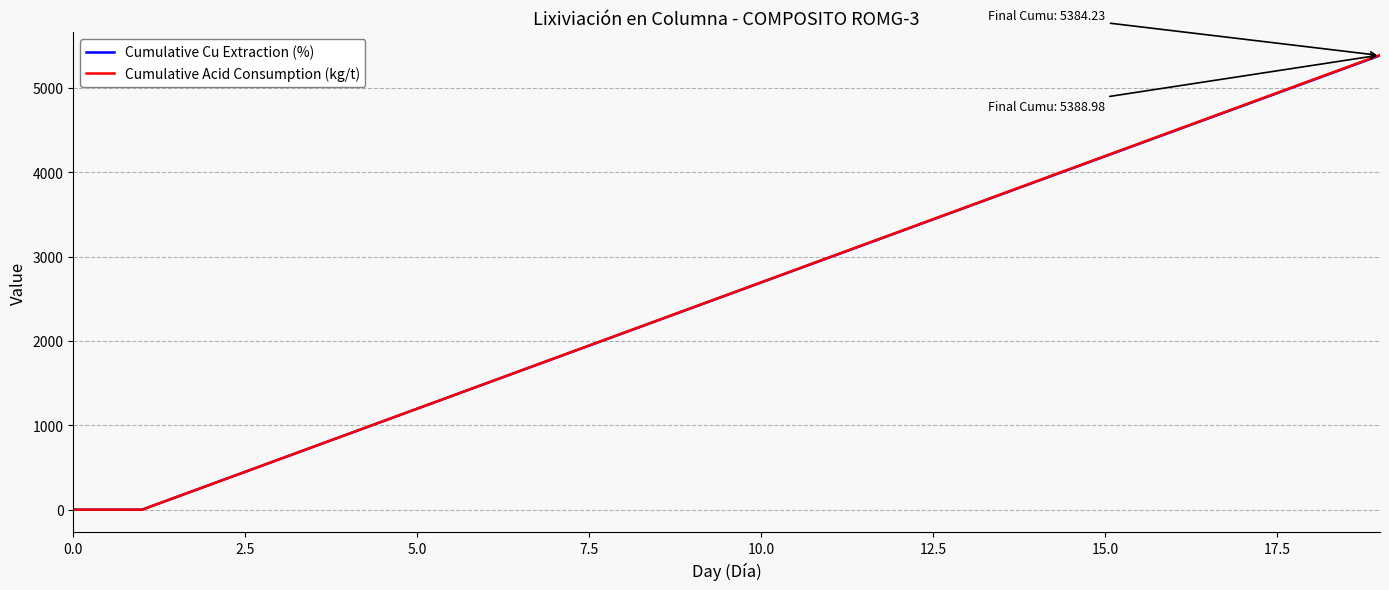

What is the highest value of the Cumulative Acid Consumption (kg/t) series?

5389.0